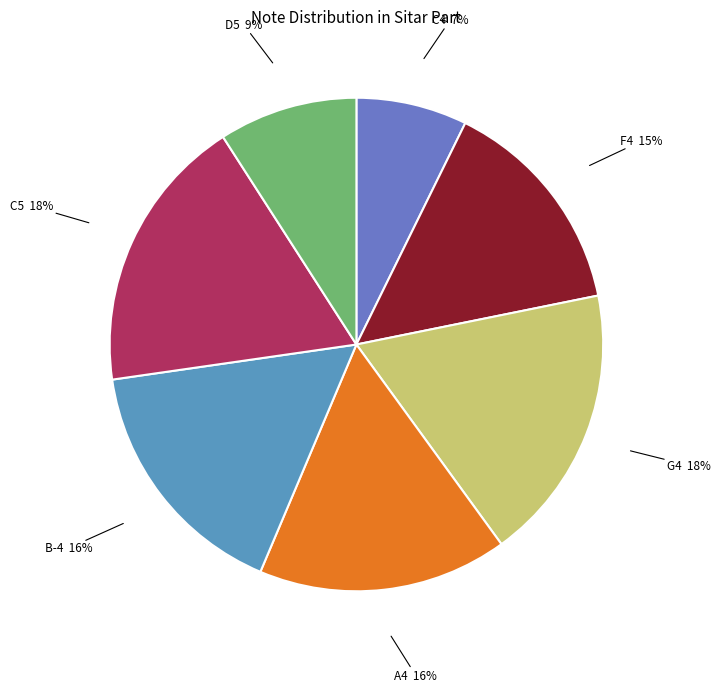

How many slices are in this pie chart?

7